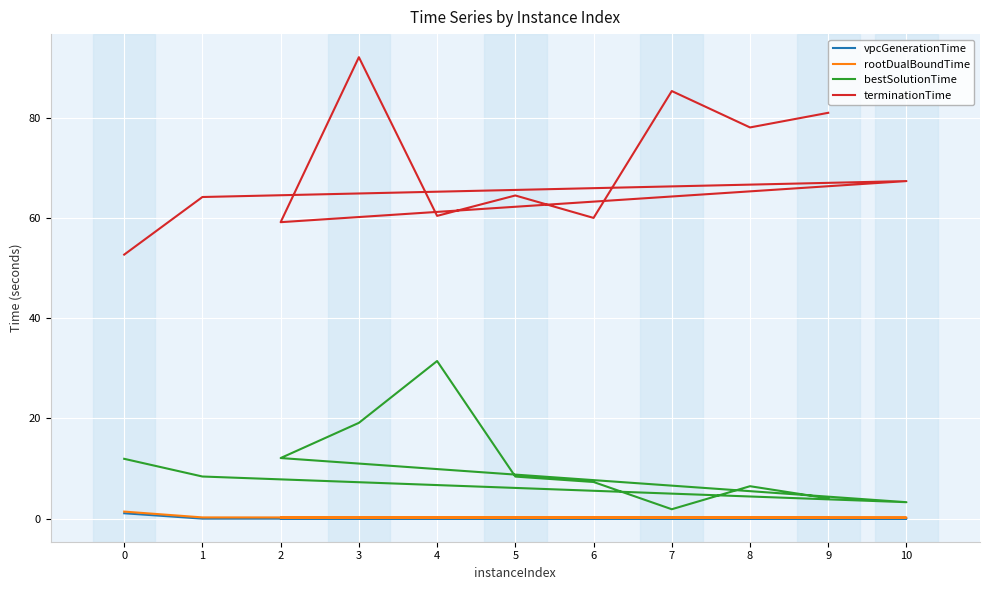

True or false: vpcGenerationTime and bestSolutionTime cross at least once.

False